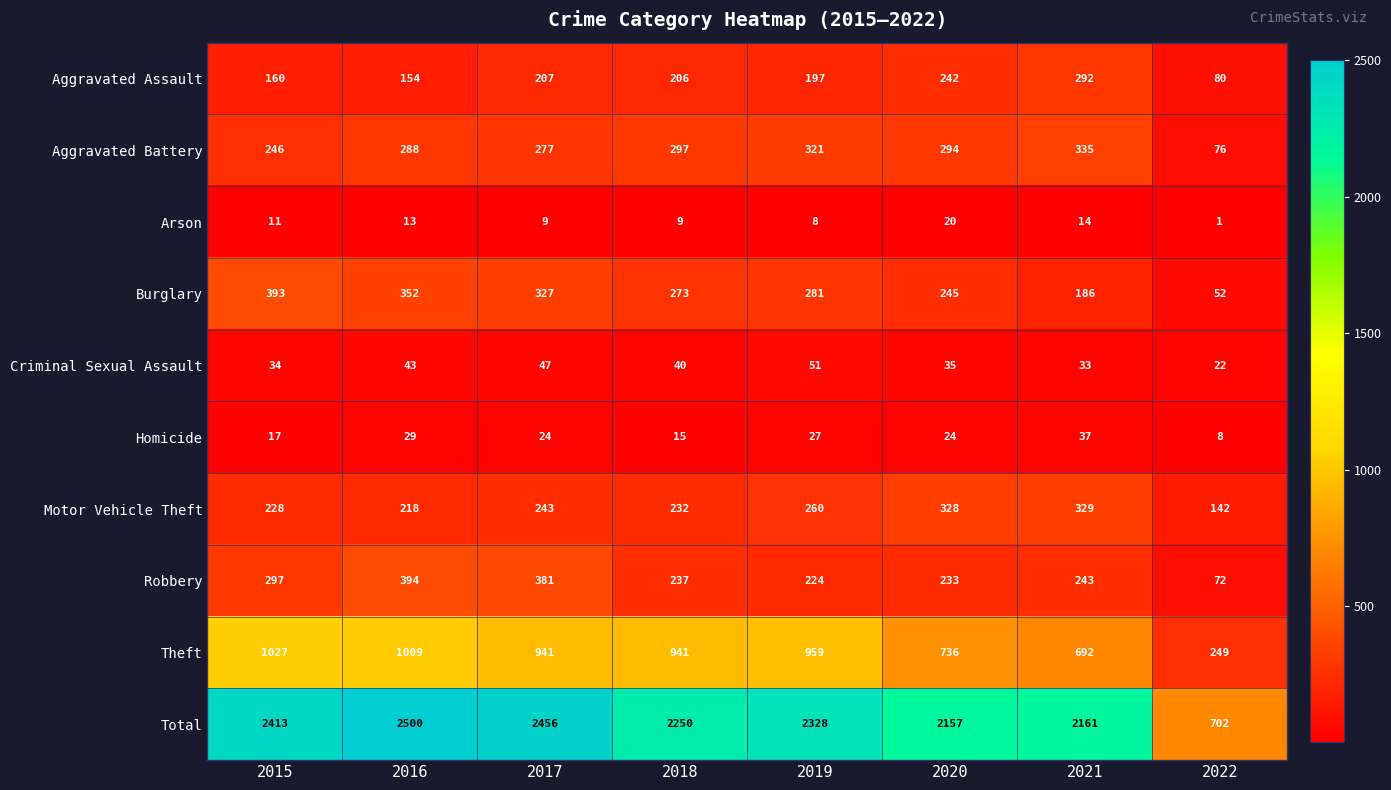

What is the difference between the maximum and minimum values in the Aggravated Battery series?

259